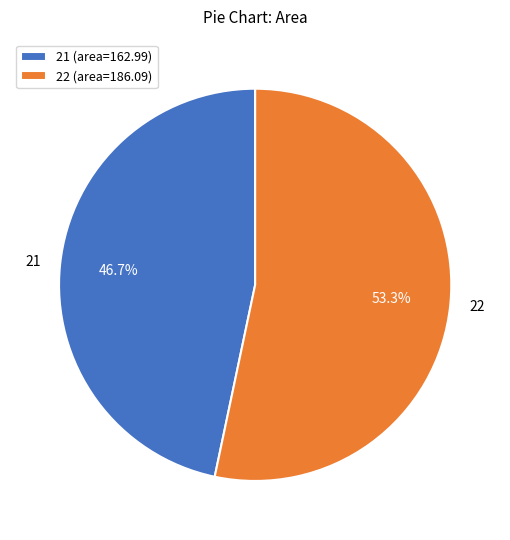

Does 21 account for over 50% of the chart?

No